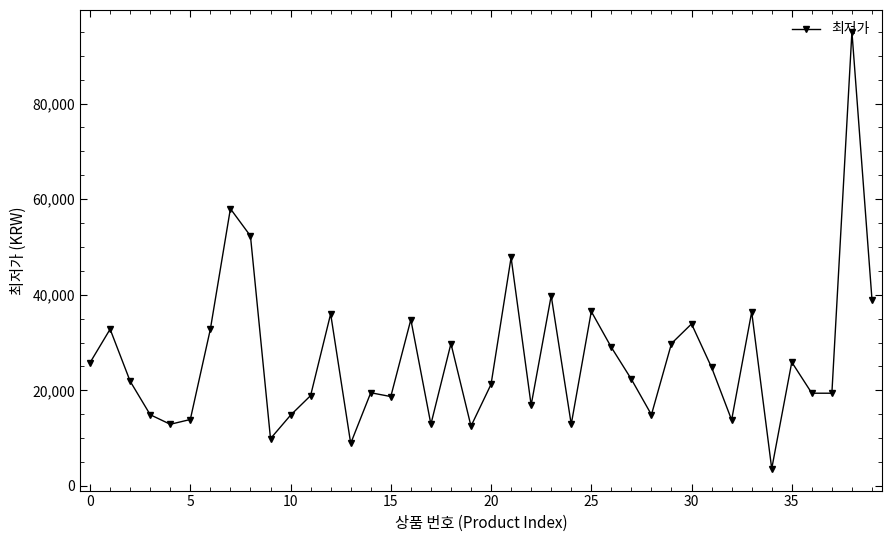

What is the difference between the maximum and second lowest values?

86100